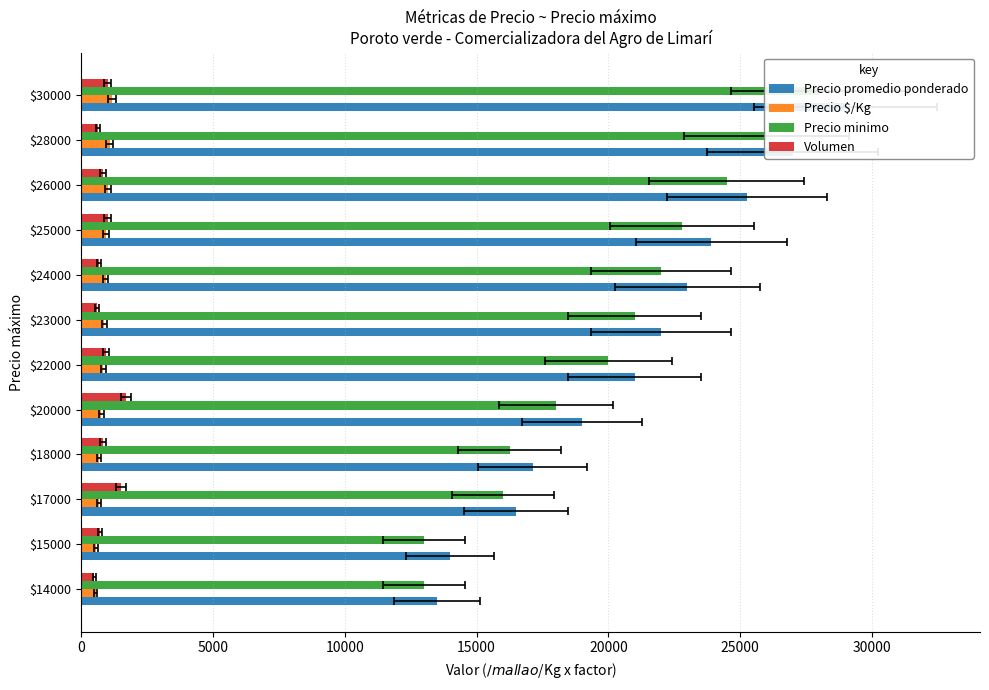

What is the maximum value for Precio promedio ponderado?

29000.0